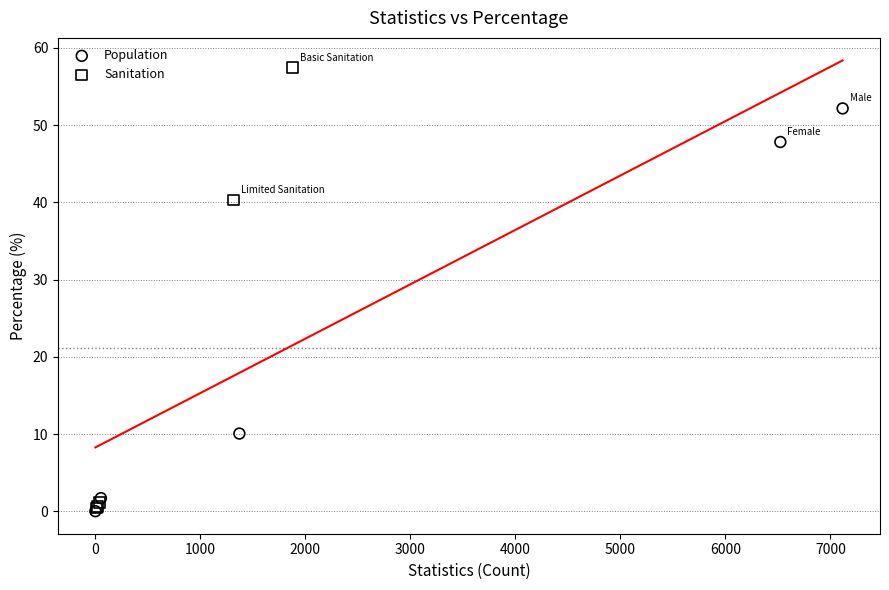

Which series has the widest spread of Y values?

Sanitation